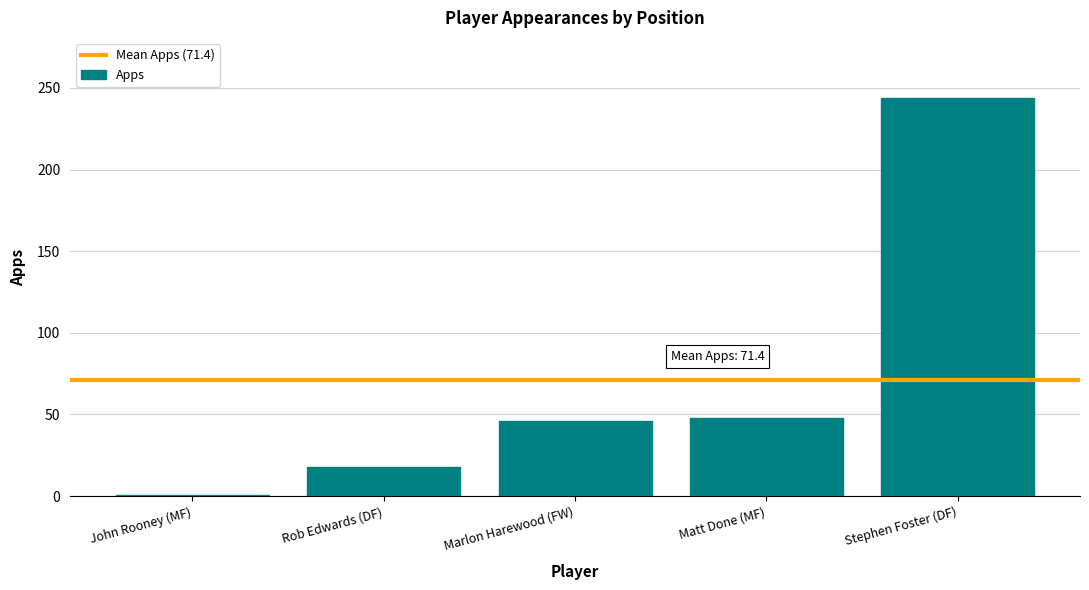

What is the difference between the second highest and second lowest values?

30